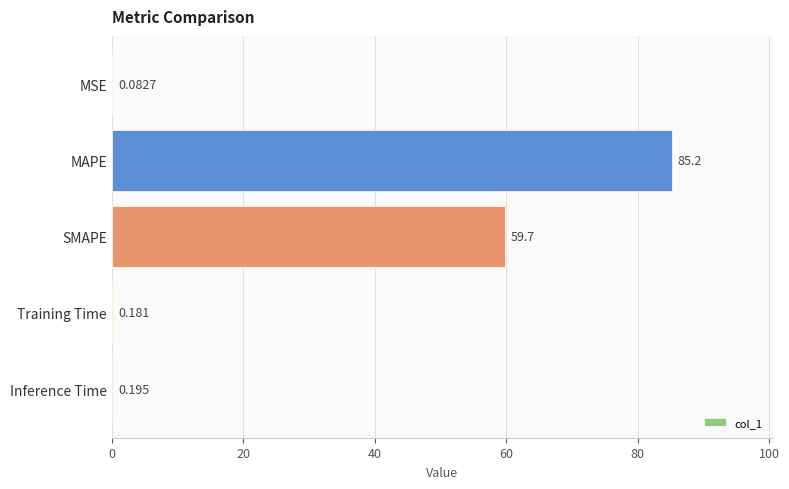

Which has a higher value, SMAPE or Inference Time?

SMAPE